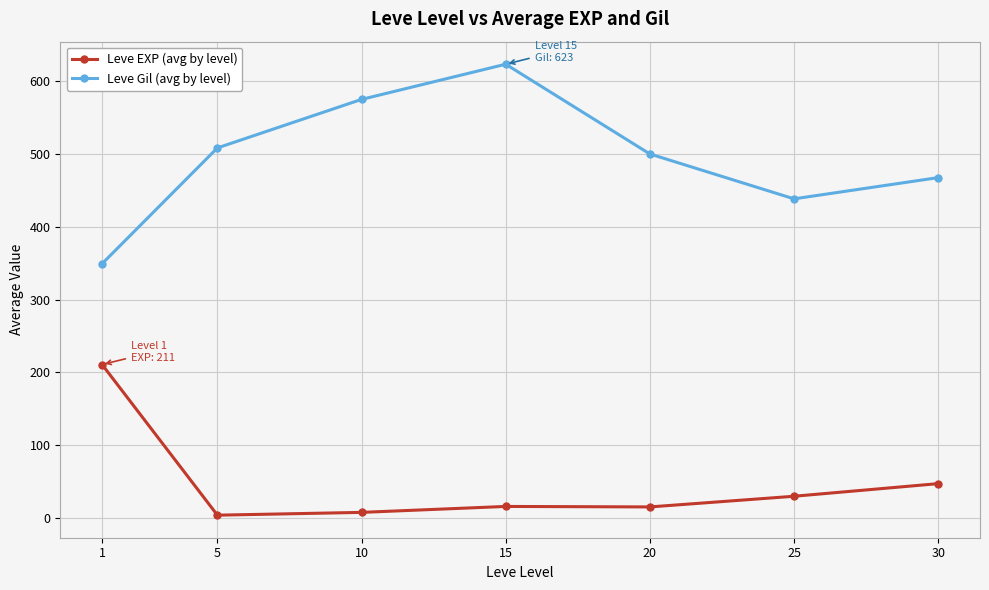

Which category has the highest value in the Leve Gil (avg by level) series?

15